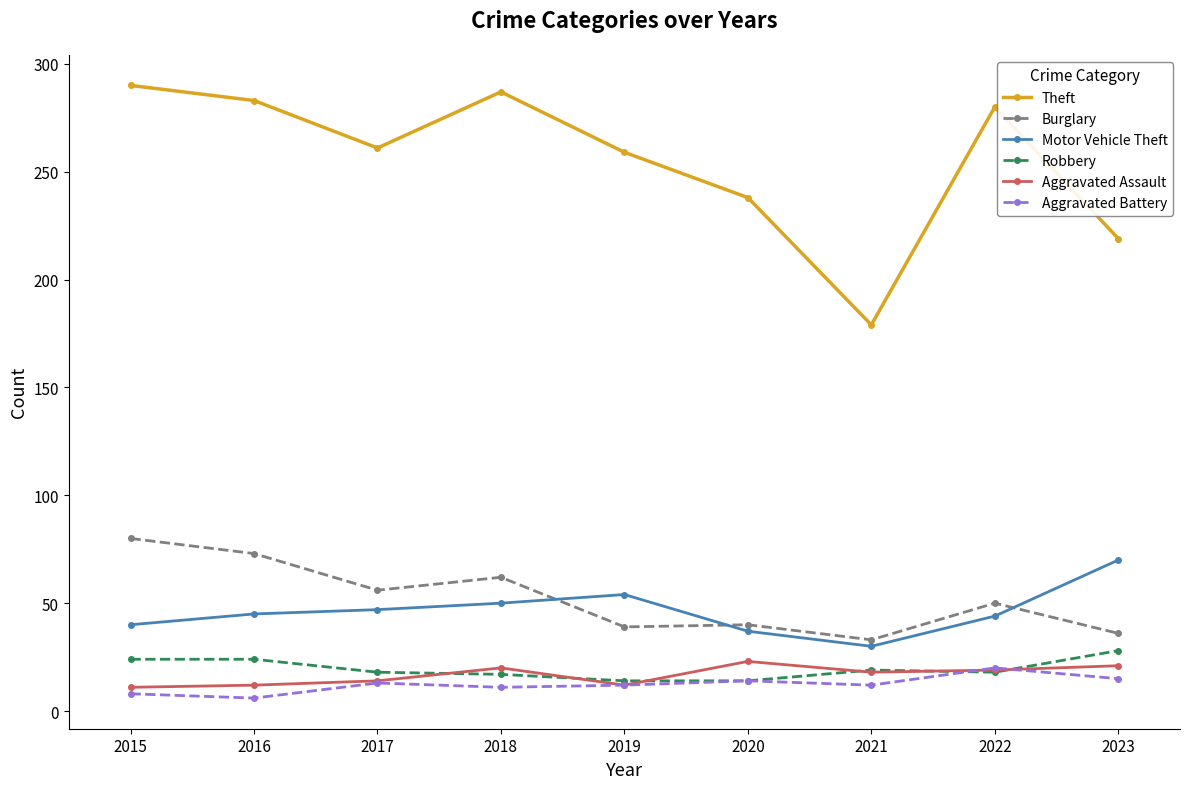

What is the difference between the Burglary values at 2021 and 2023?

3